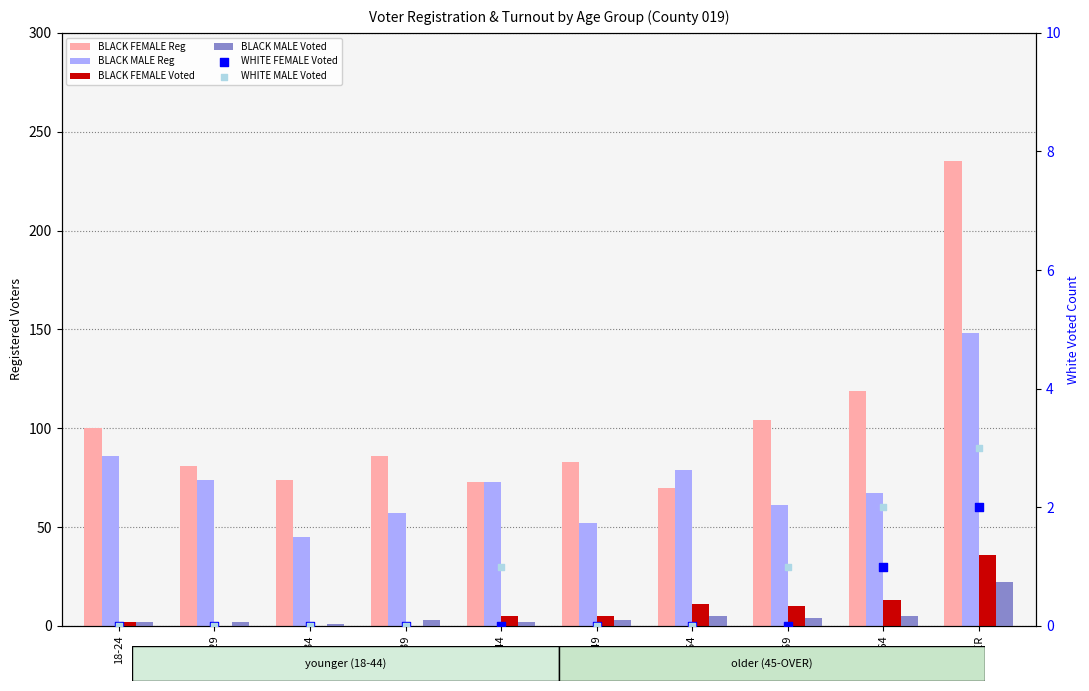

Which series has the largest total across all categories?

BLACK FEMALE Reg